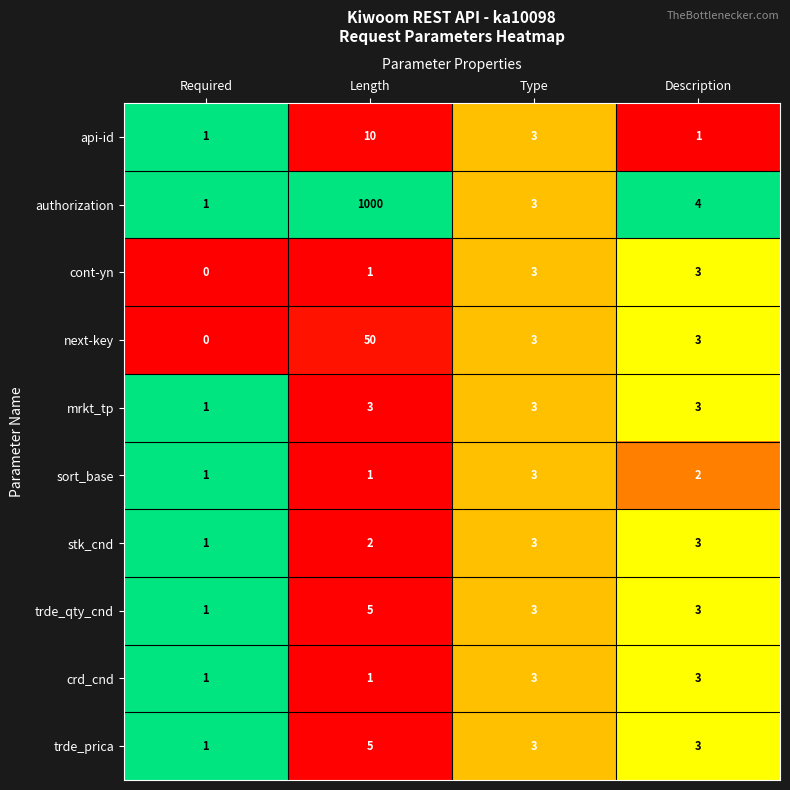

Which series has the largest total across all categories?

authorization